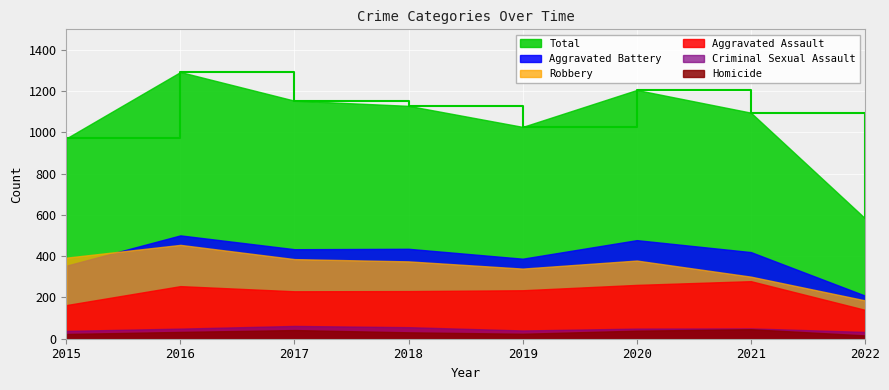

List the labels in order of Aggravated Battery value, smallest first.

2022, 2015, 2019, 2021, 2017, 2018, 2020, 2016